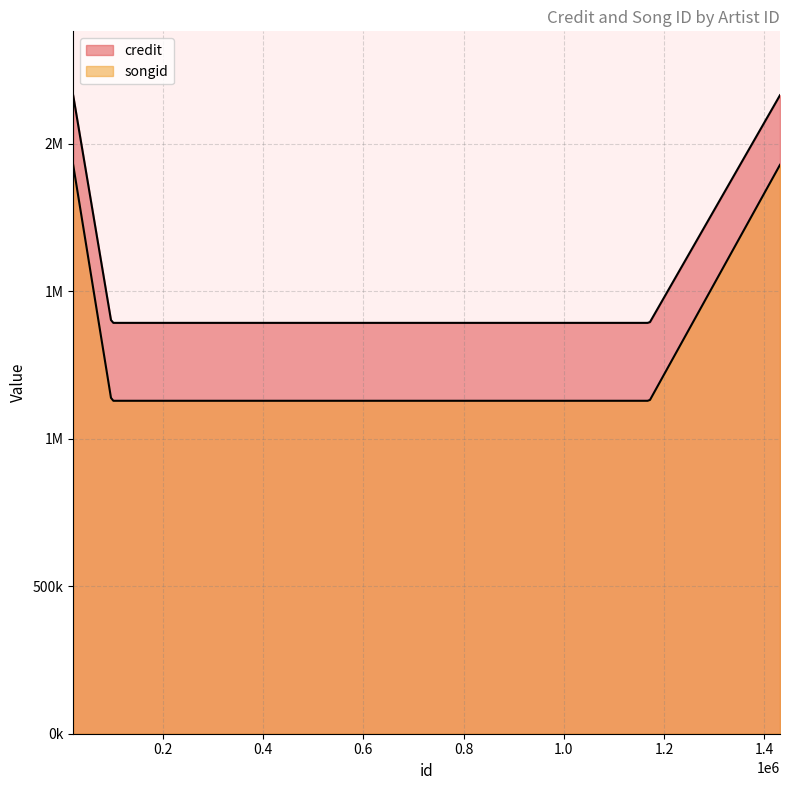

At how many categories does at least one series exceed 1911197?

2